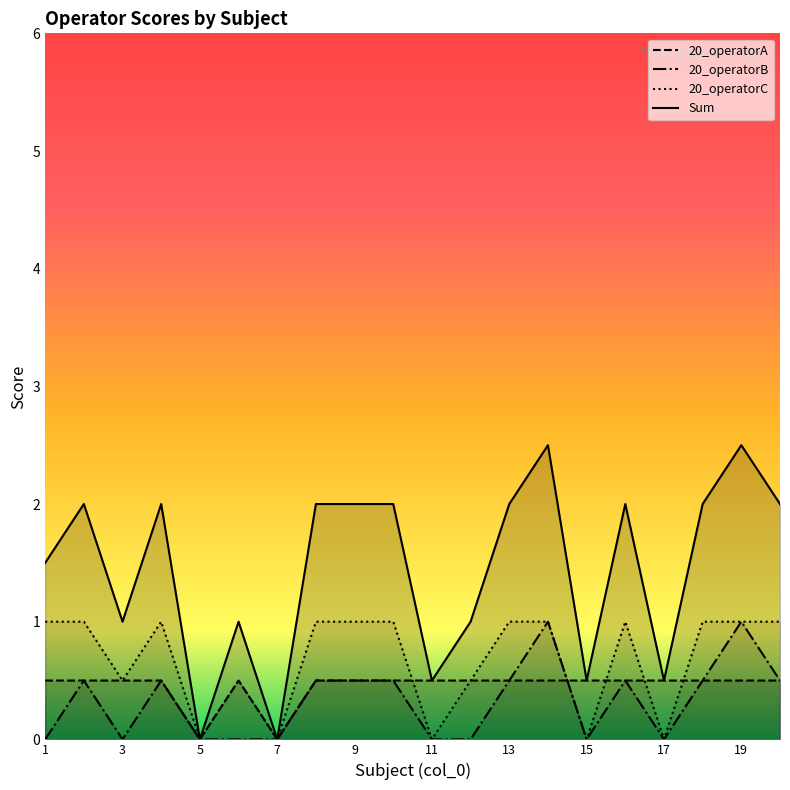

Does the chart display data point markers on the line(s)?

No